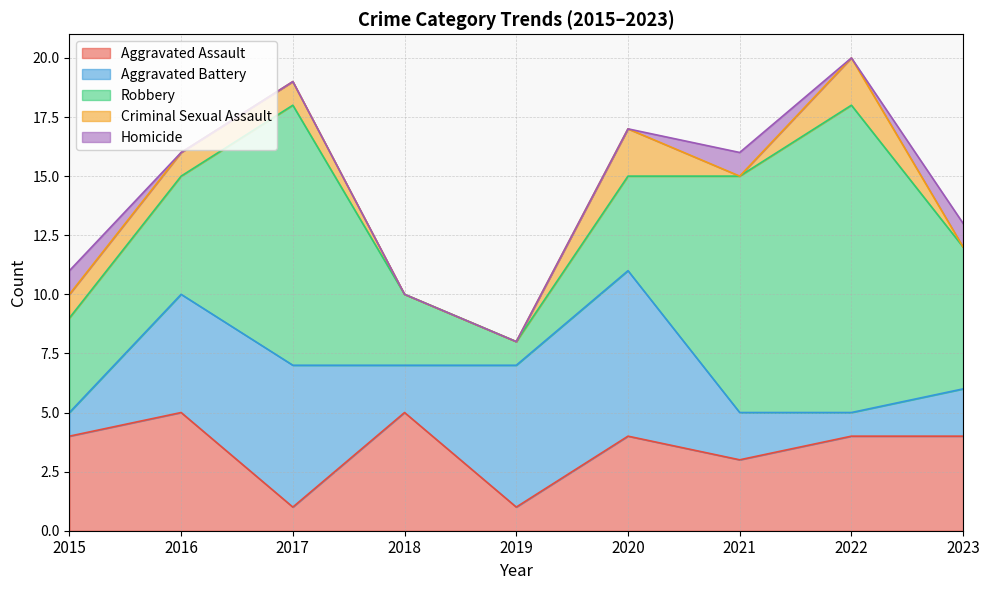

What is the average value of the Robbery series?

6